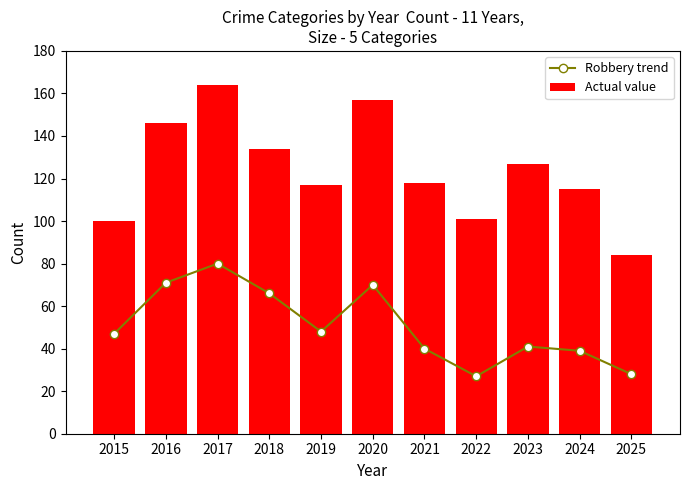

Reading left to right, extract all data points from this chart.

Robbery trend: 2015=47	2016=71	2017=80	2018=66	2019=48	2020=70	2021=40	2022=27	2023=41	2024=39	2025=28
Actual value: 2015=100	2016=146	2017=164	2018=134	2019=117	2020=157	2021=118	2022=101	2023=127	2024=115	2025=84